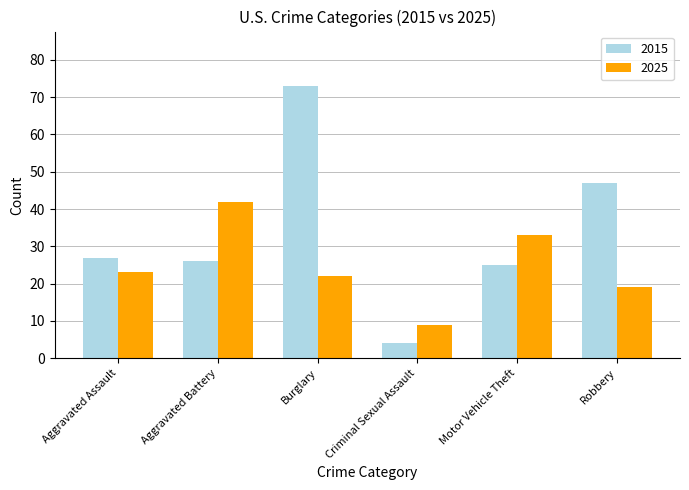

Reading right to left, extract all data points from this chart.

2015: Robbery=47	Motor Vehicle Theft=25	Criminal Sexual Assault=4	Burglary=73	Aggravated Battery=26	Aggravated Assault=27
2025: Robbery=19	Motor Vehicle Theft=33	Criminal Sexual Assault=9	Burglary=22	Aggravated Battery=42	Aggravated Assault=23